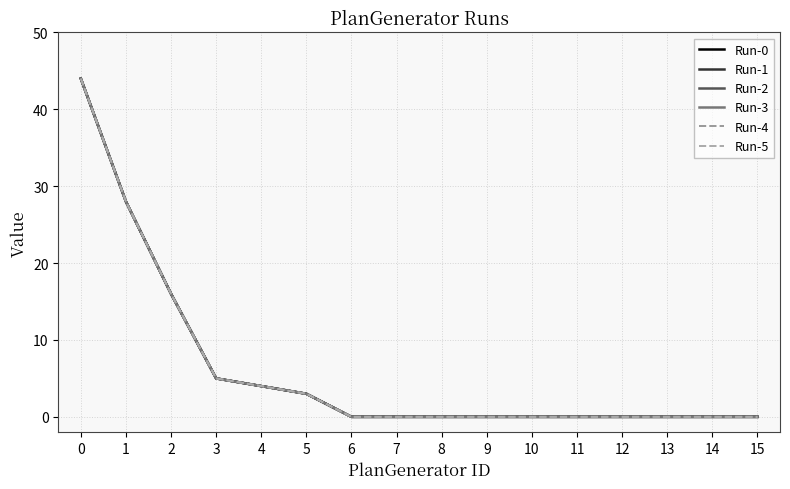

Reading left to right, extract all data points from this chart.

Run-0: 0=44	1=28	2=16	3=5	4=4	5=3	6=0	7=0	8=0	9=0	10=0	11=0	12=0	13=0	14=0	15=0
Run-1: 0=44	1=28	2=16	3=5	4=4	5=3	6=0	7=0	8=0	9=0	10=0	11=0	12=0	13=0	14=0	15=0
Run-2: 0=44	1=28	2=16	3=5	4=4	5=3	6=0	7=0	8=0	9=0	10=0	11=0	12=0	13=0	14=0	15=0
Run-3: 0=44	1=28	2=16	3=5	4=4	5=3	6=0	7=0	8=0	9=0	10=0	11=0	12=0	13=0	14=0	15=0
Run-4: 0=44	1=28	2=16	3=5	4=4	5=3	6=0	7=0	8=0	9=0	10=0	11=0	12=0	13=0	14=0	15=0
Run-5: 0=44	1=28	2=16	3=5	4=4	5=3	6=0	7=0	8=0	9=0	10=0	11=0	12=0	13=0	14=0	15=0